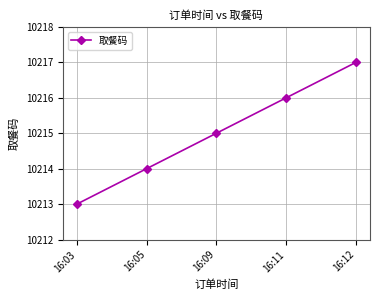

How many values are between 10214 and 10216?

3